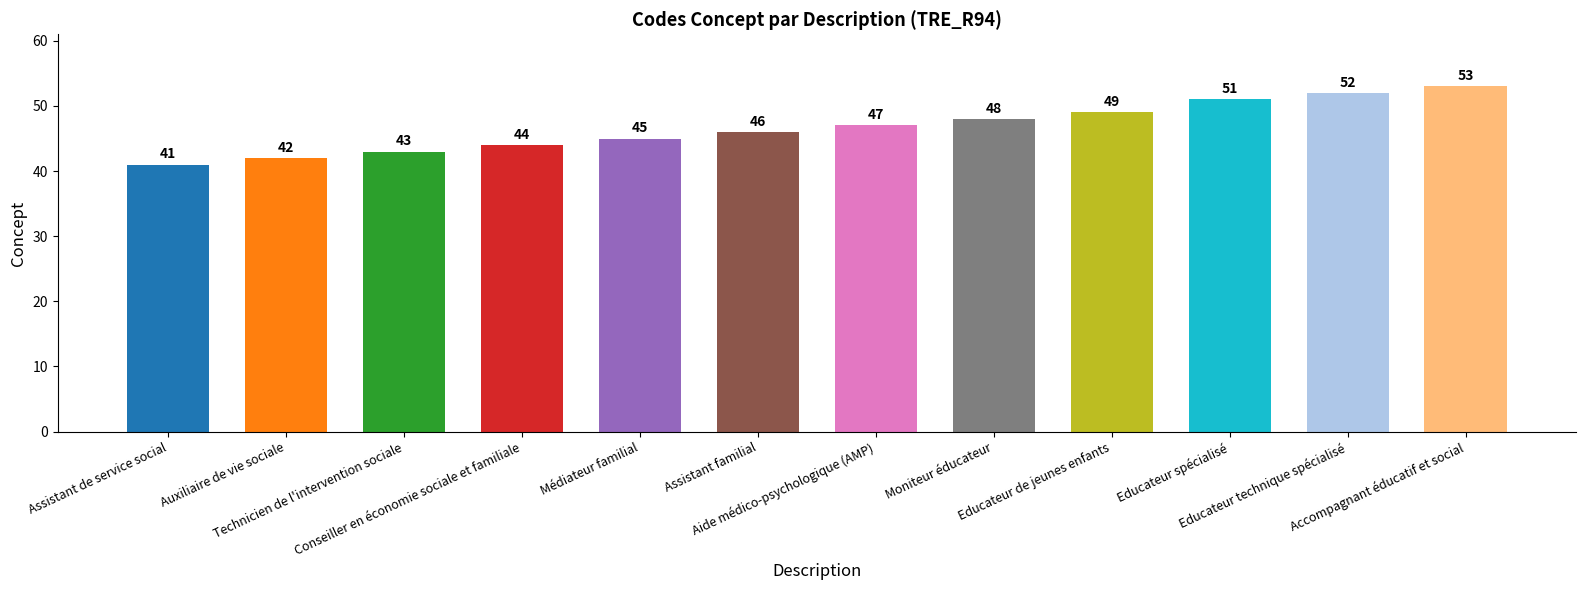

Reading left to right, extract all data points from this chart.

41	42	43	44	45	46	47	48	49	51	52	53